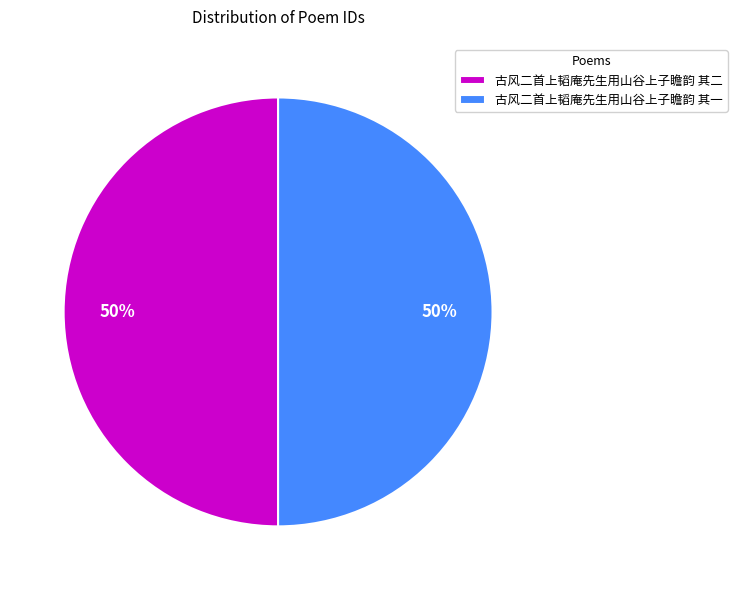

Is it true that 古风二首上韬庵先生用山谷上子瞻韵 其二 is 50% of the pie?

True